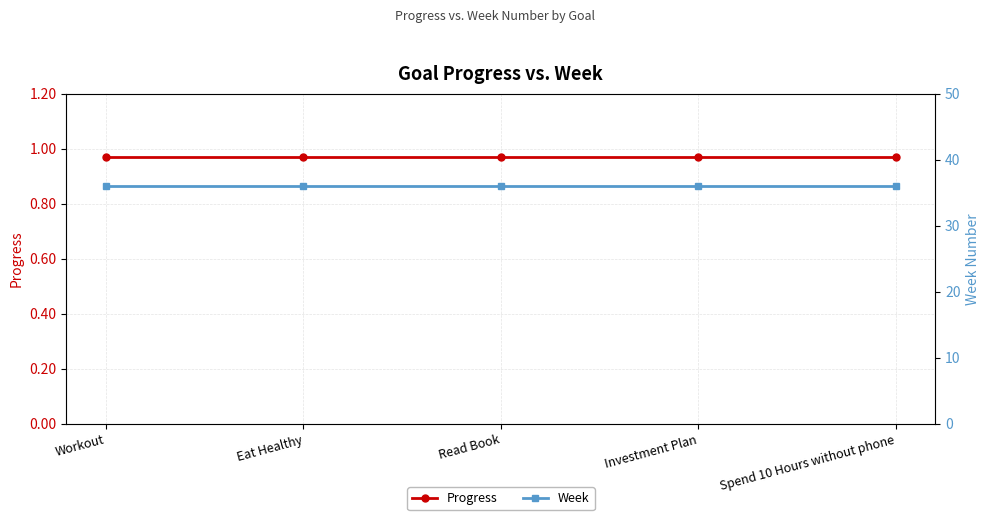

What value does the Progress series have at Eat Healthy?

1.0